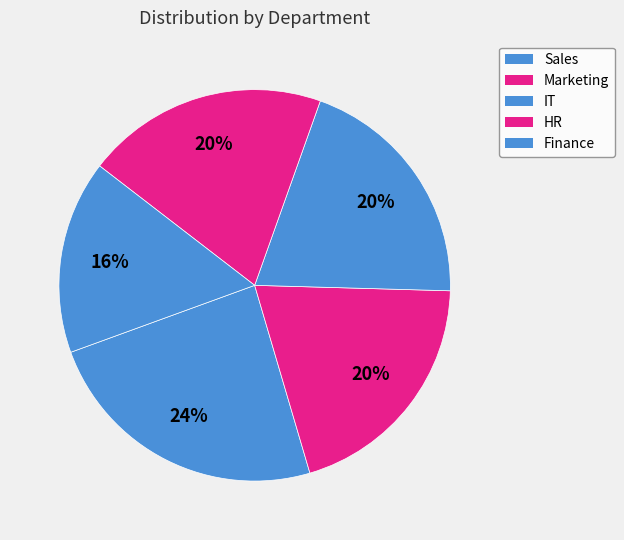

What is the ratio of the value at Marketing to the value at Sales?

0.8